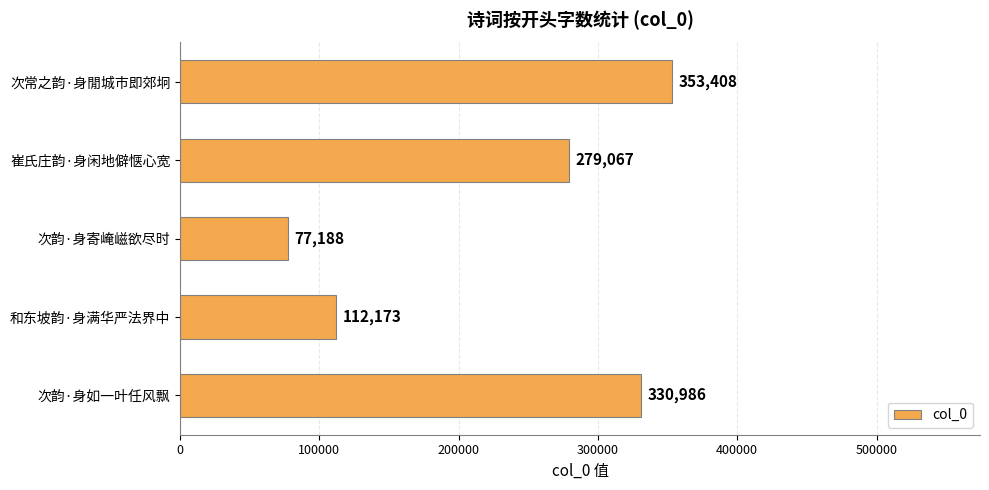

What is the greatest value displayed?

353408